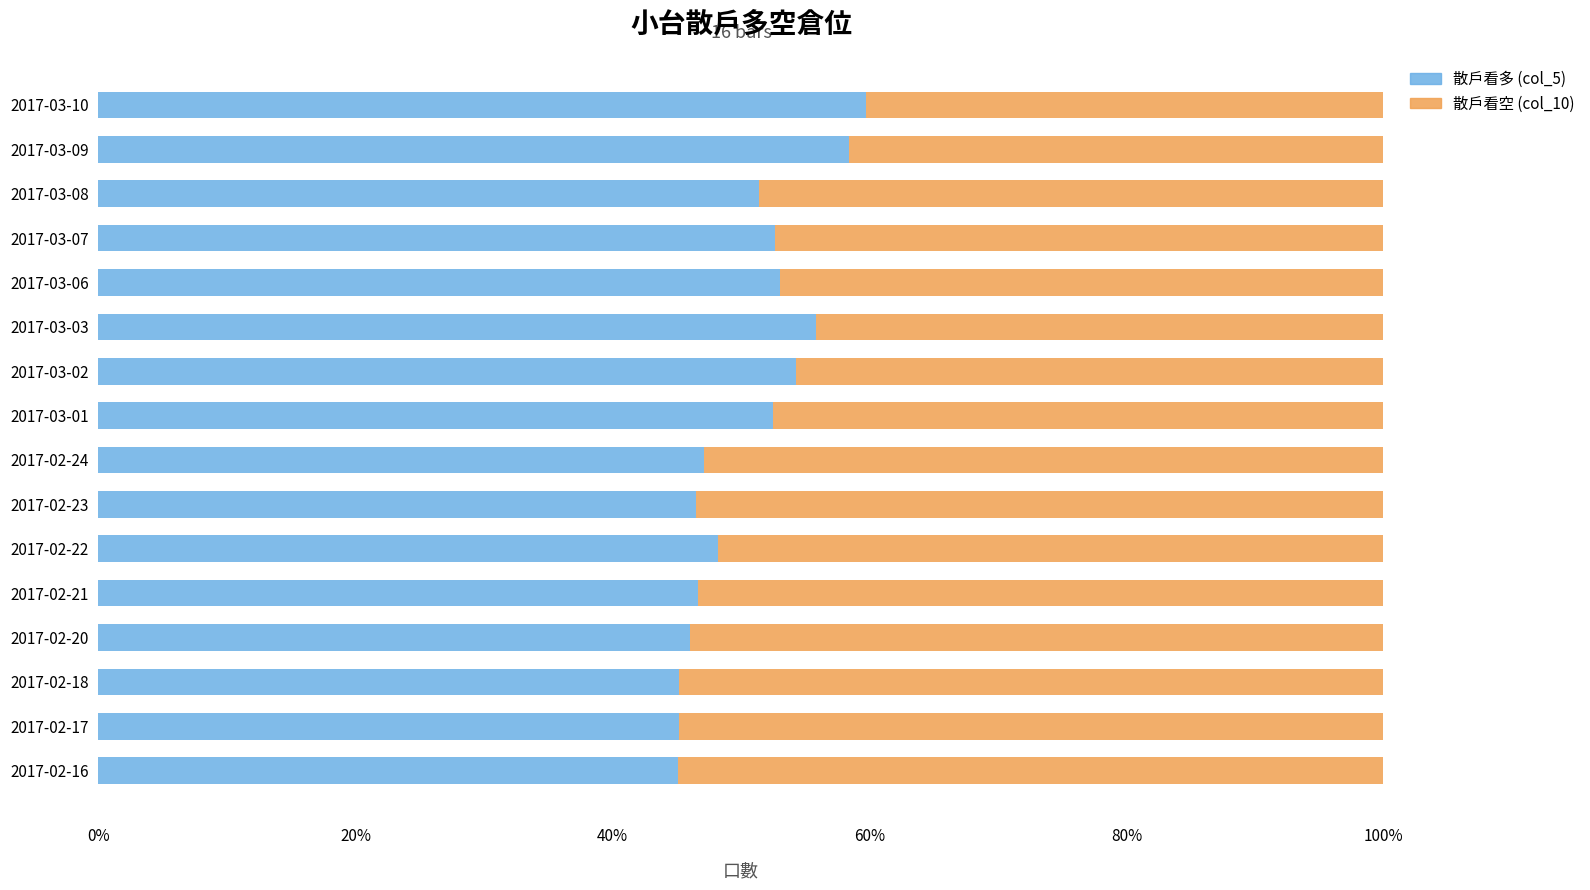

What is the lowest value of the 散戶看多 (col_5) series?

45.1